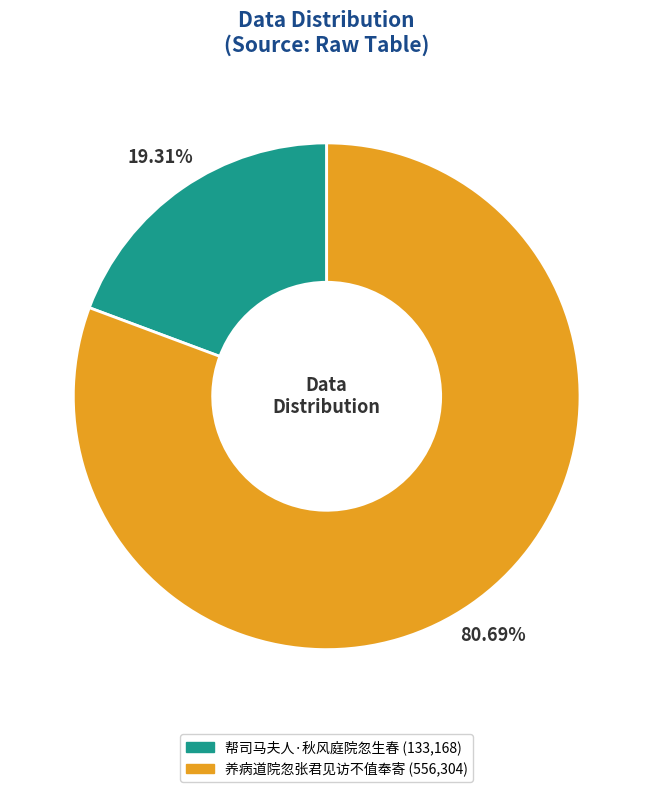

Is the sum of 帮司马夫人·秋风庭院忽生春 and 养病道院忽张君见访不值奉寄 greater than half?

Yes